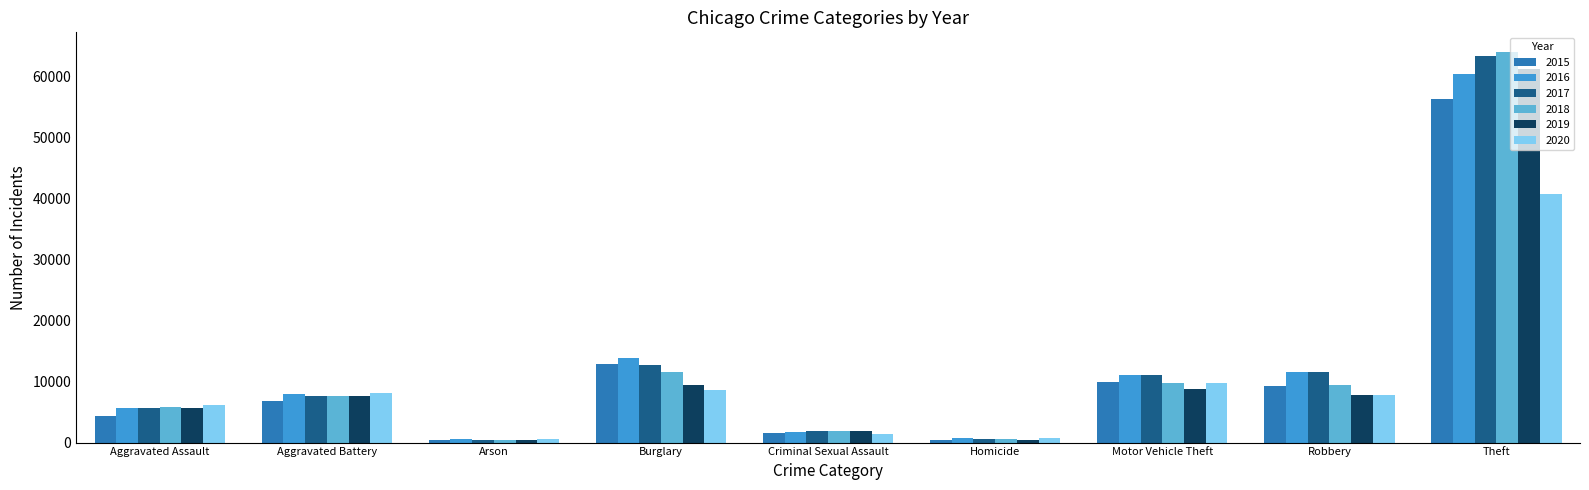

Where is 2018 nearest to the value 32227?

Burglary